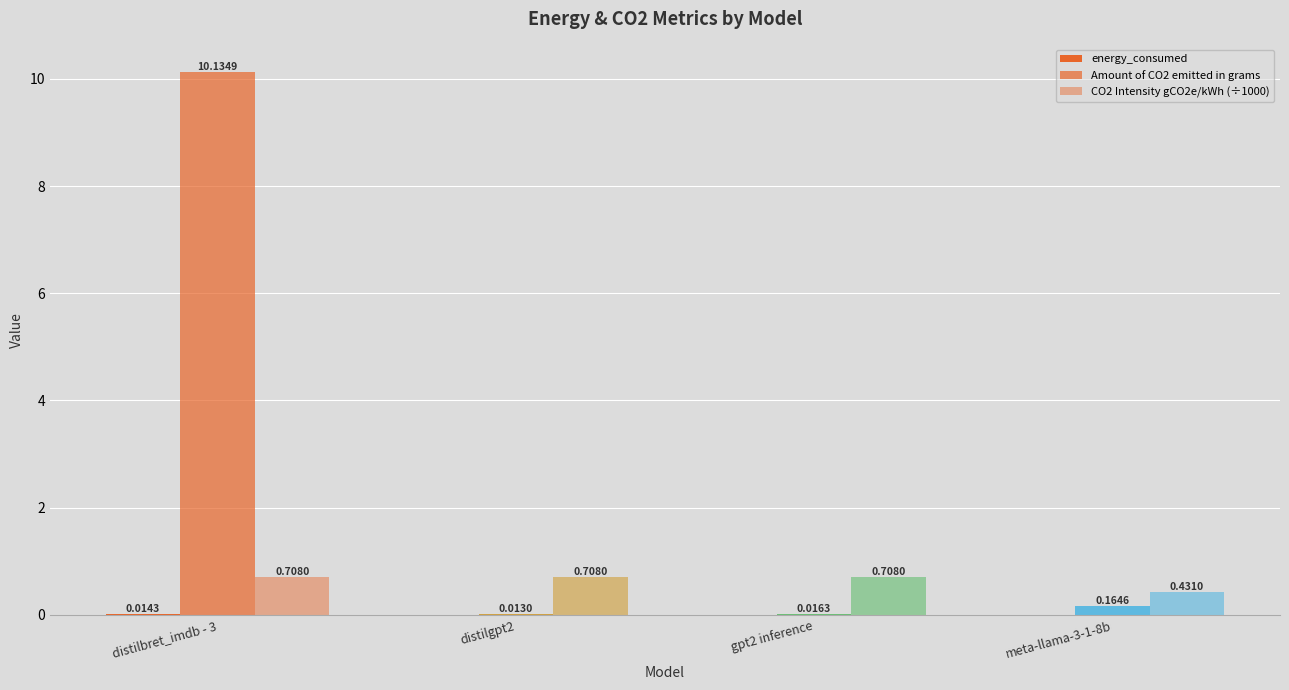

What is the difference between the maximum and second lowest values in the Amount of CO2 emitted in grams series?

10.1